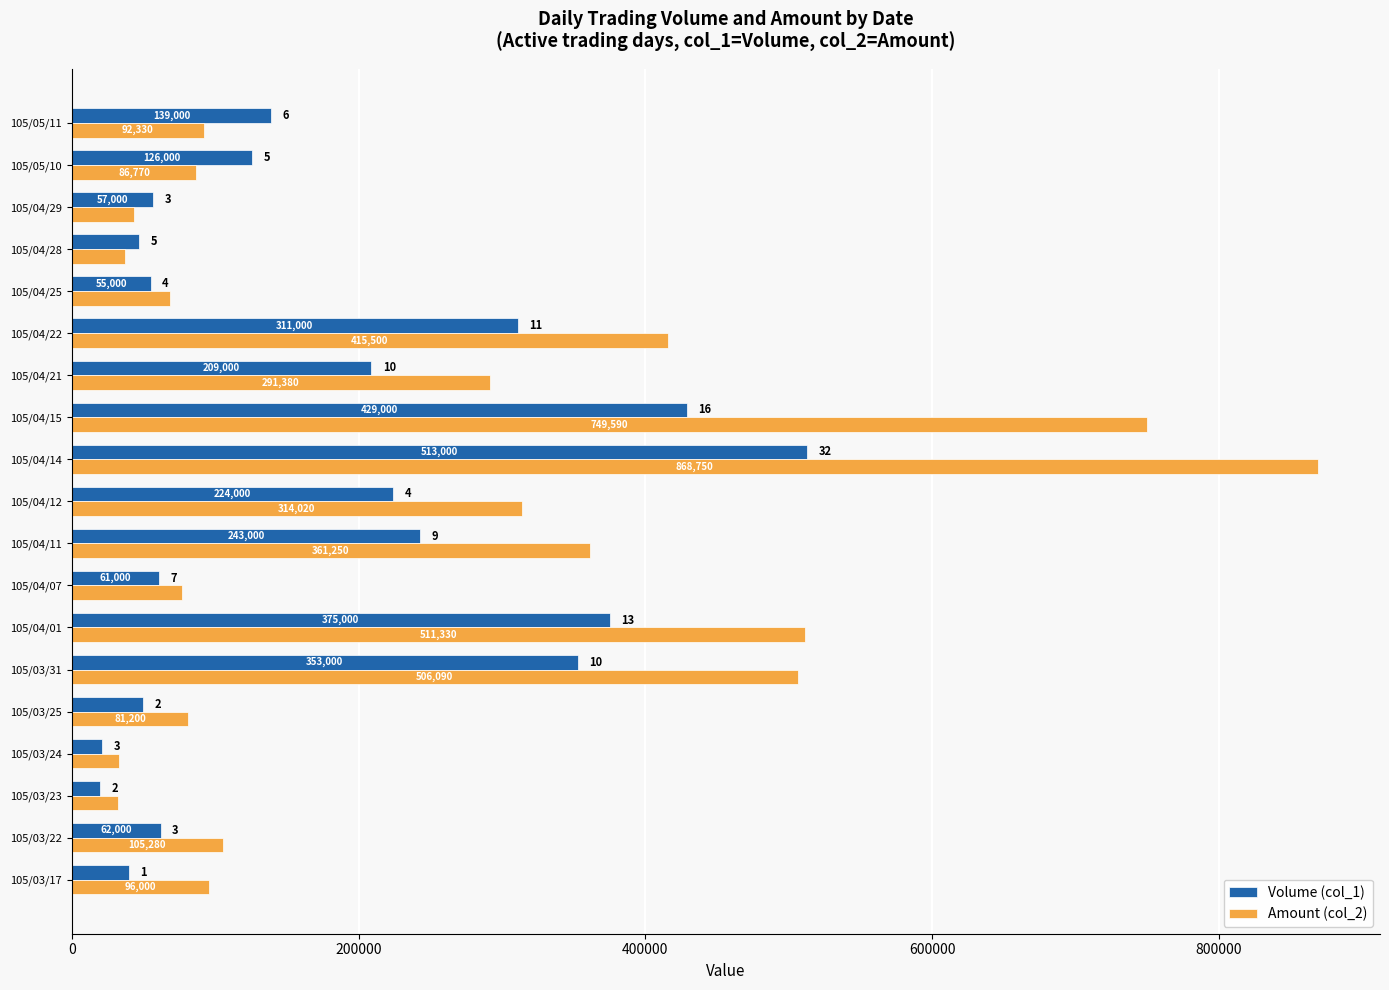

What is the difference between the maximum and minimum values in the Amount (col_2) series?

836650